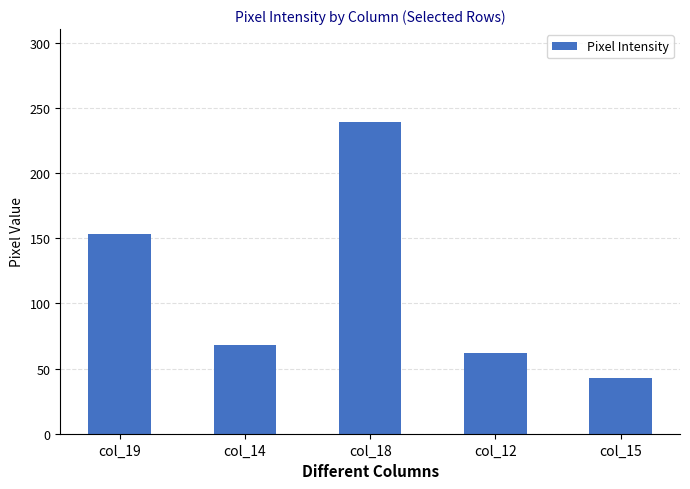

At which label does the data first exceed 68?

col_19